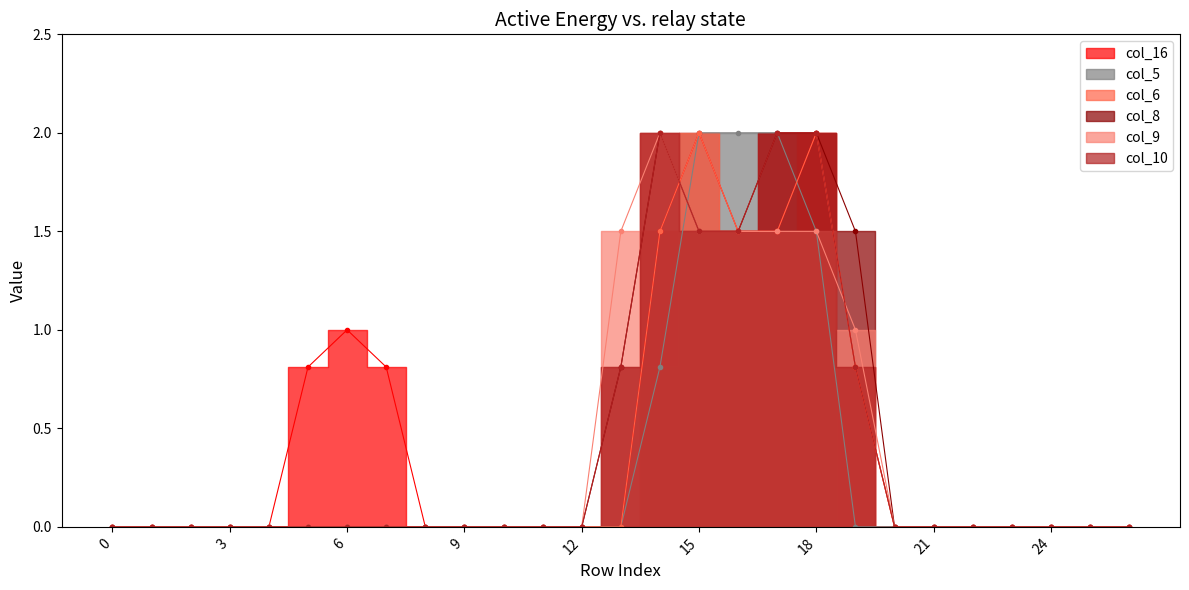

Is it true that col_6 equals 1.4 at 7?

False